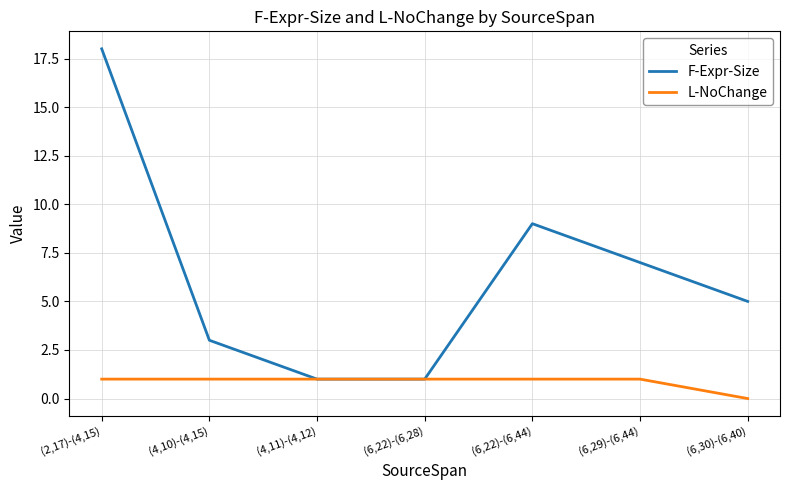

At which category is the sum across all series the highest?

(2,17)-(4,15)